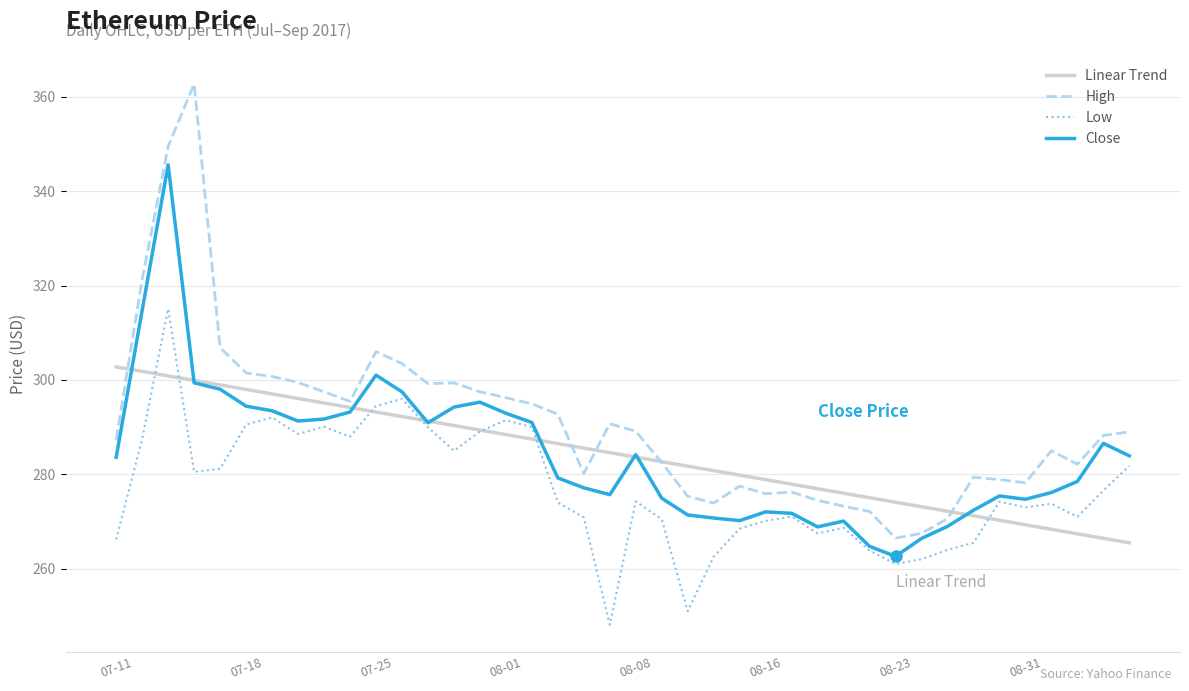

Which series has the largest total across all categories?

High